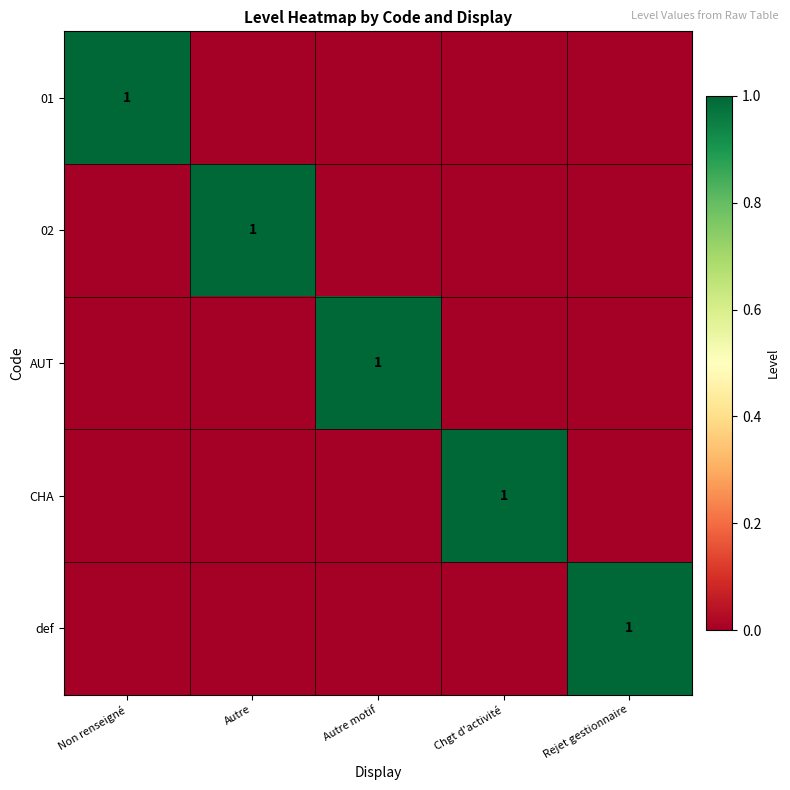

The value of def at Rejet gestionnaire is 1. True or false?

True